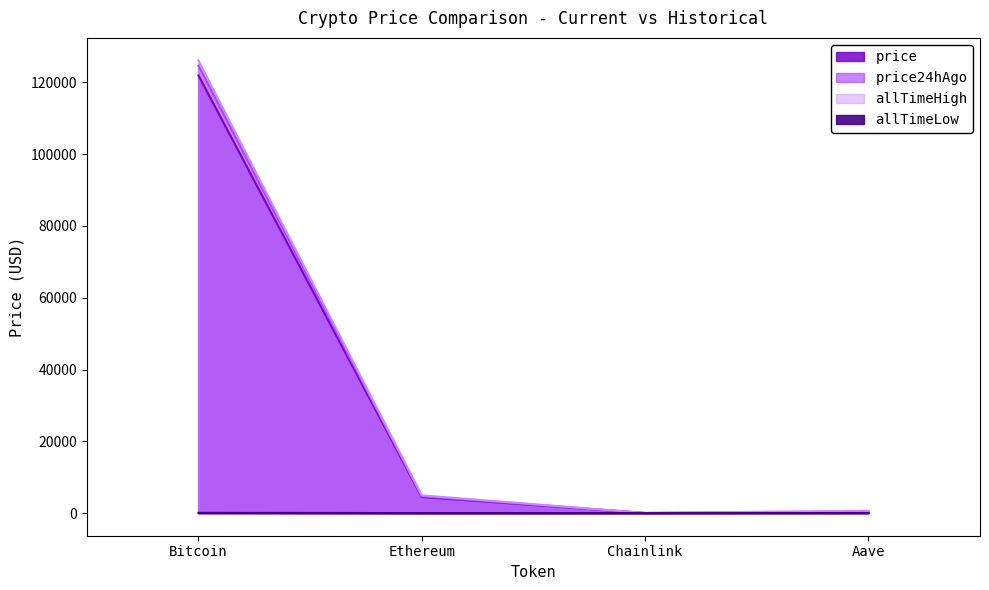

List the labels in order of price24hAgo value, largest first.

Bitcoin, Ethereum, Aave, Chainlink